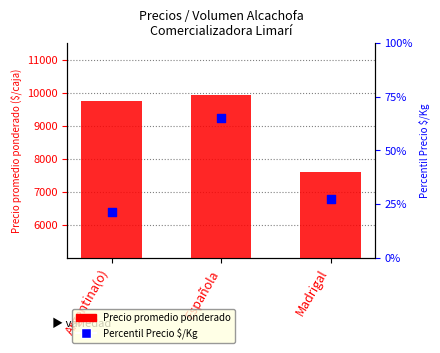

Which series has the largest total across all categories?

Precio promedio ponderado